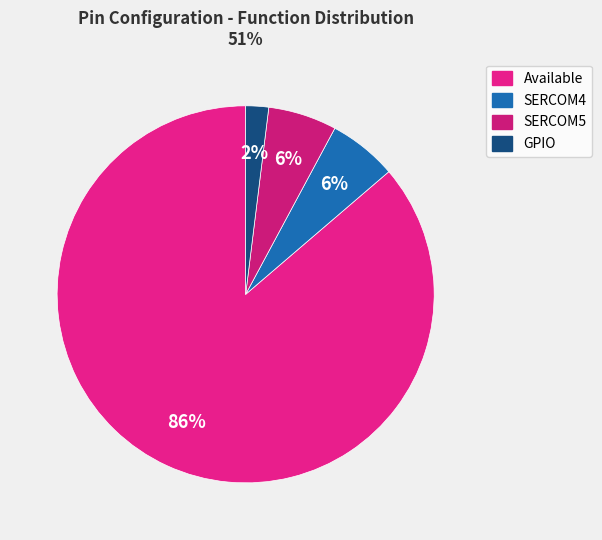

Does Available represent more than half of the total?

Yes